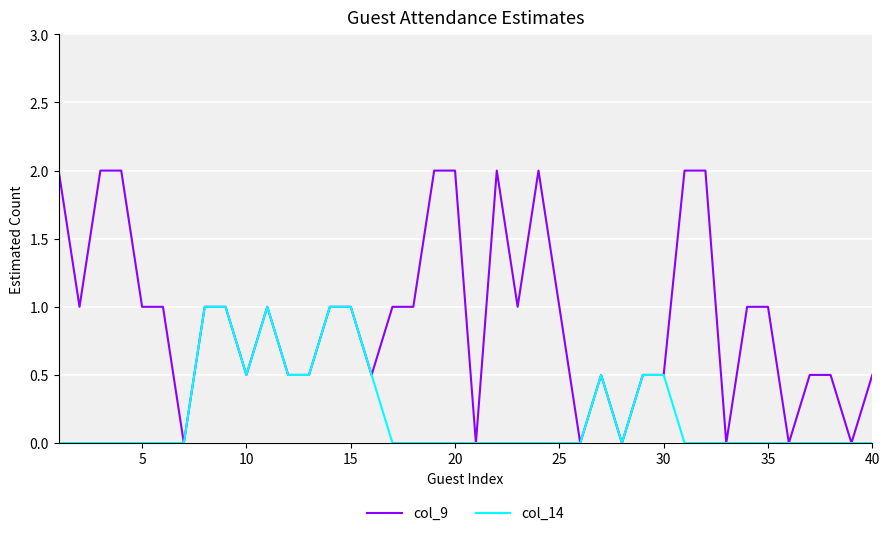

Which series has the largest range (max minus min)?

col_9